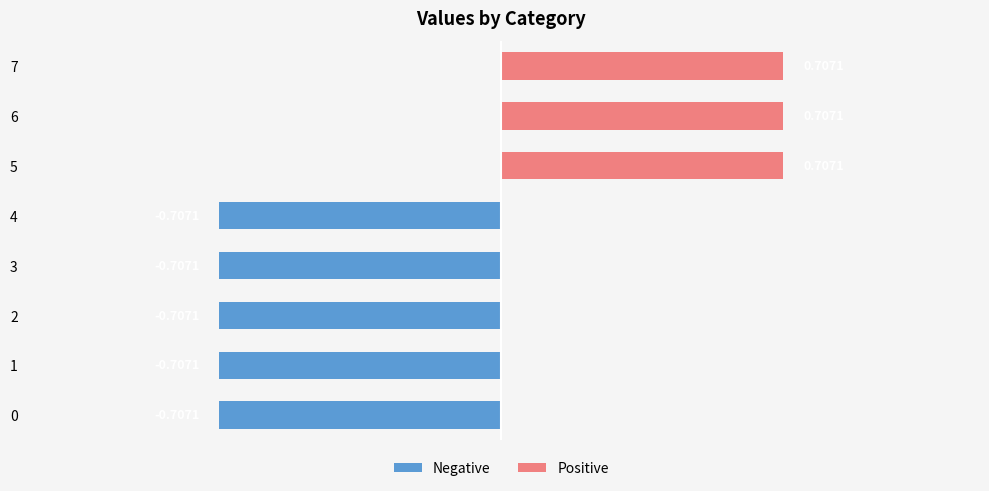

What is the sum of all values?

-1.4